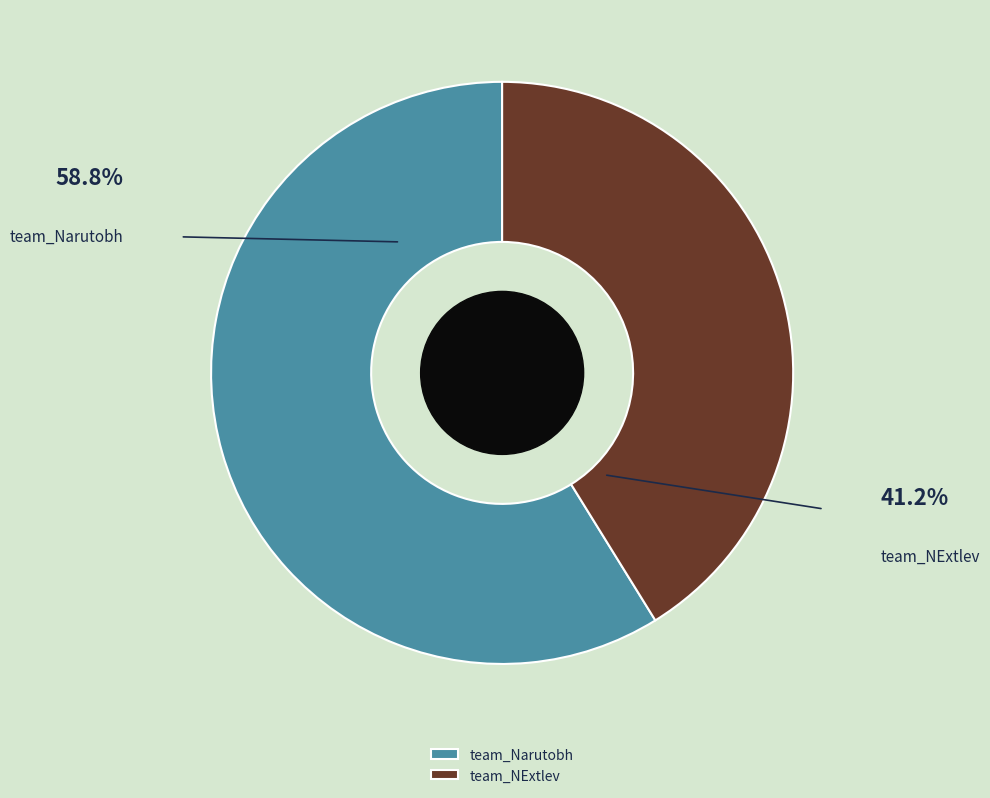

Which category has the biggest portion of the pie?

team_Narutobh